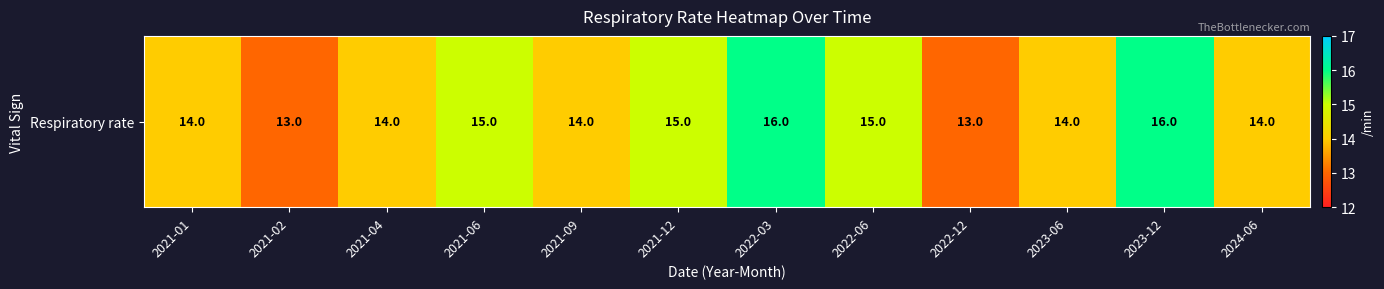

The chart shows a value of 16 at 2023-12. True or false?

True